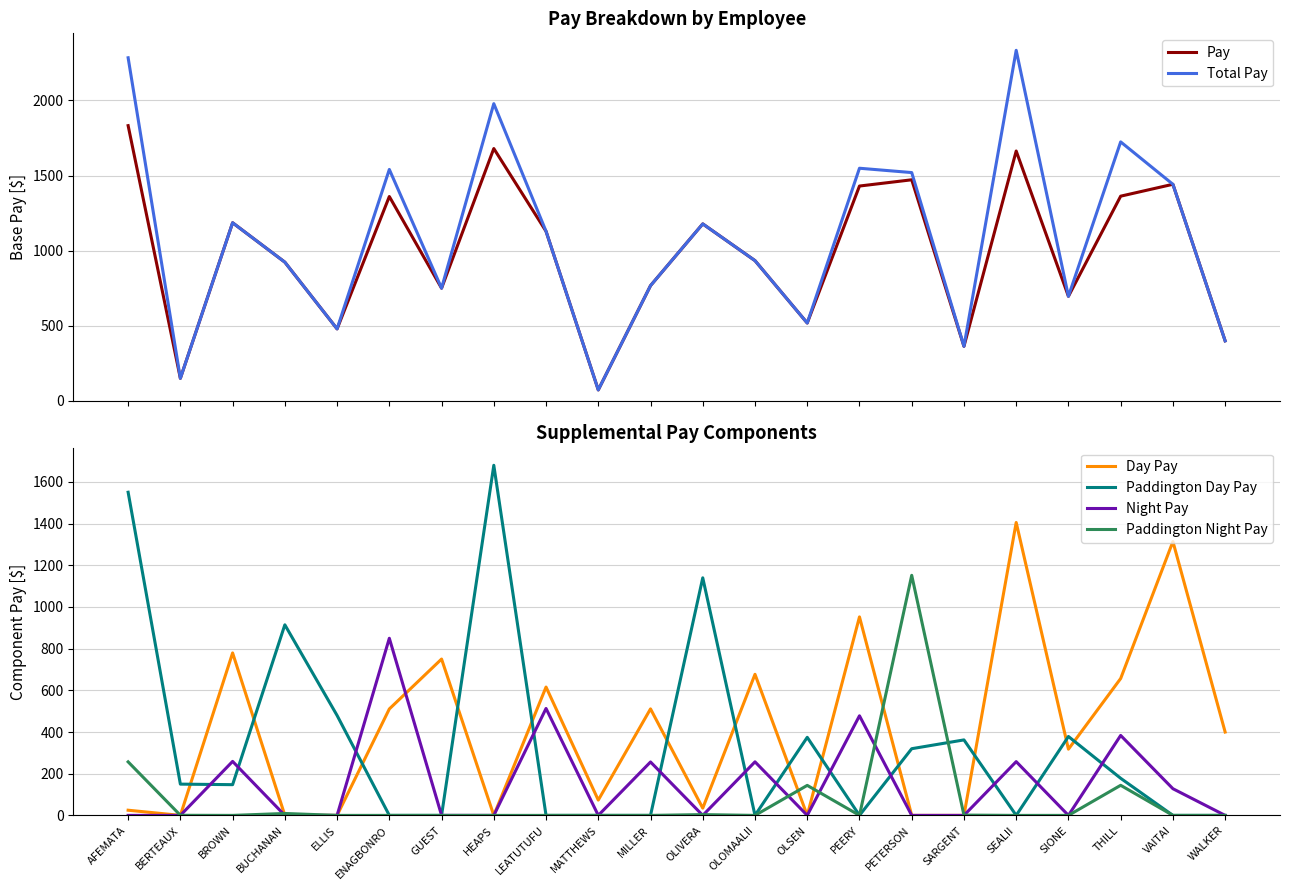

Which label corresponds to the smallest value in the chart?

BERTEAUX